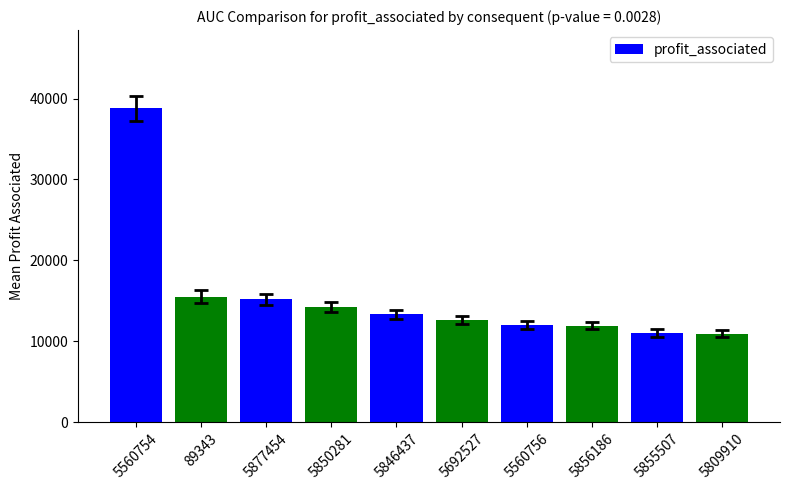

Which has a higher value, 5850281 or 5877454?

5877454